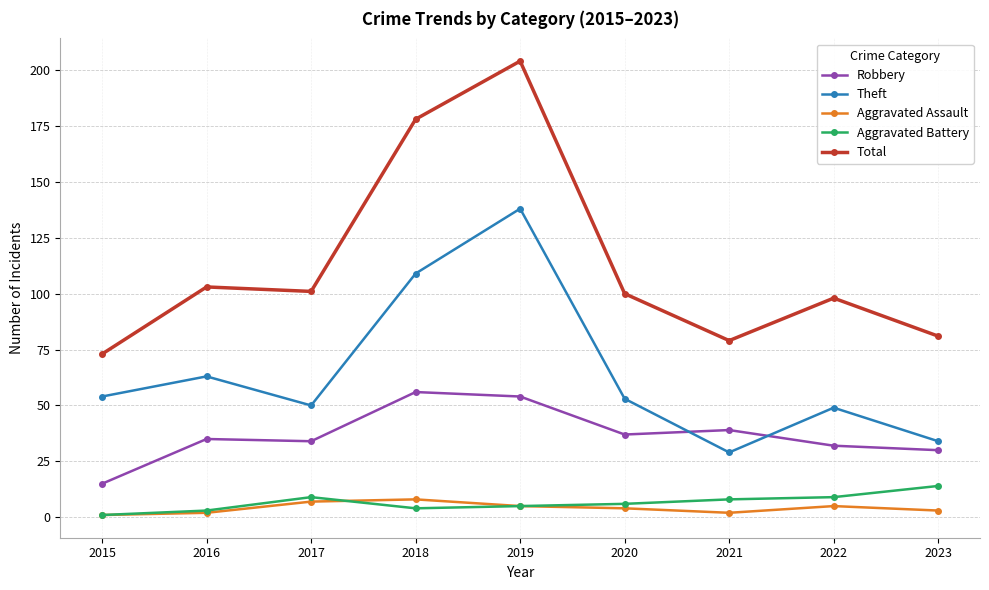

Which series changed the most between 2016 and 2018?

Total